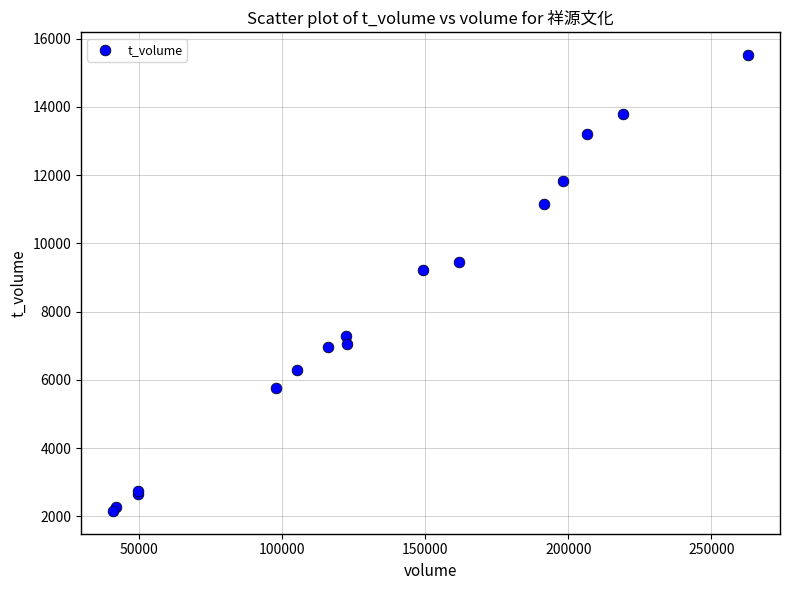

What Y value in the scatter plot is closest to 8840?

9214